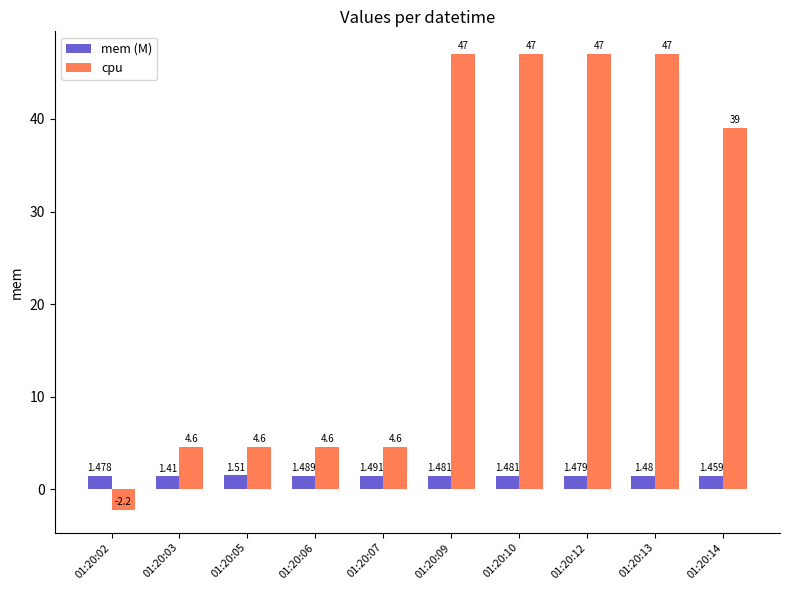

Is the value of cpu at 01:20:03 greater than the value of mem (M) at 01:20:05?

Yes